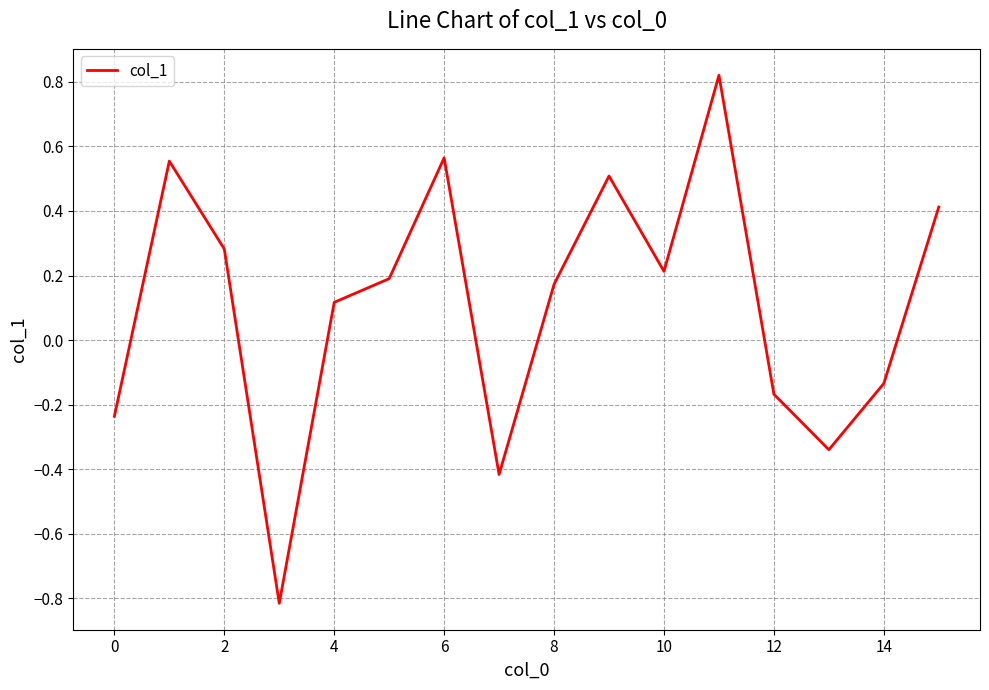

What is the minimum value shown in the chart?

-0.8